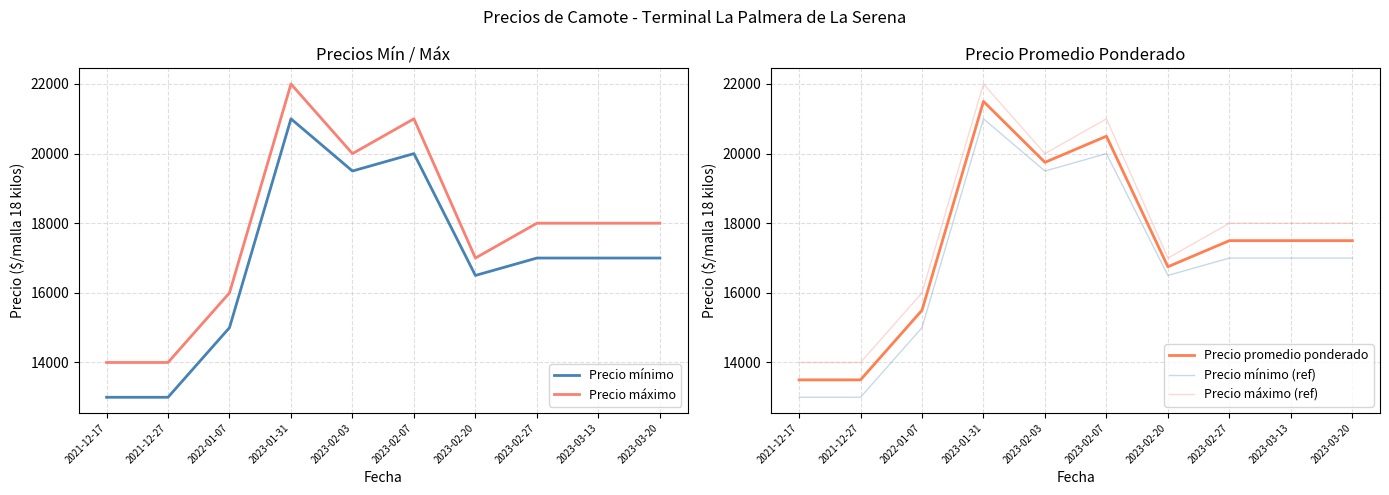

Reading left to right, transcribe all the data shown in this chart.

Precio mínimo: 13000	13000	15000	21000	19500	20000	16500	17000	17000	17000
Precio máximo: 14000	14000	16000	22000	20000	21000	17000	18000	18000	18000
Precio promedio ponderado: 13500	13500	15500	21500	19750	20500	16750	17500	17500	17500
Precio mínimo (ref): 13000	13000	15000	21000	19500	20000	16500	17000	17000	17000
Precio máximo (ref): 14000	14000	16000	22000	20000	21000	17000	18000	18000	18000